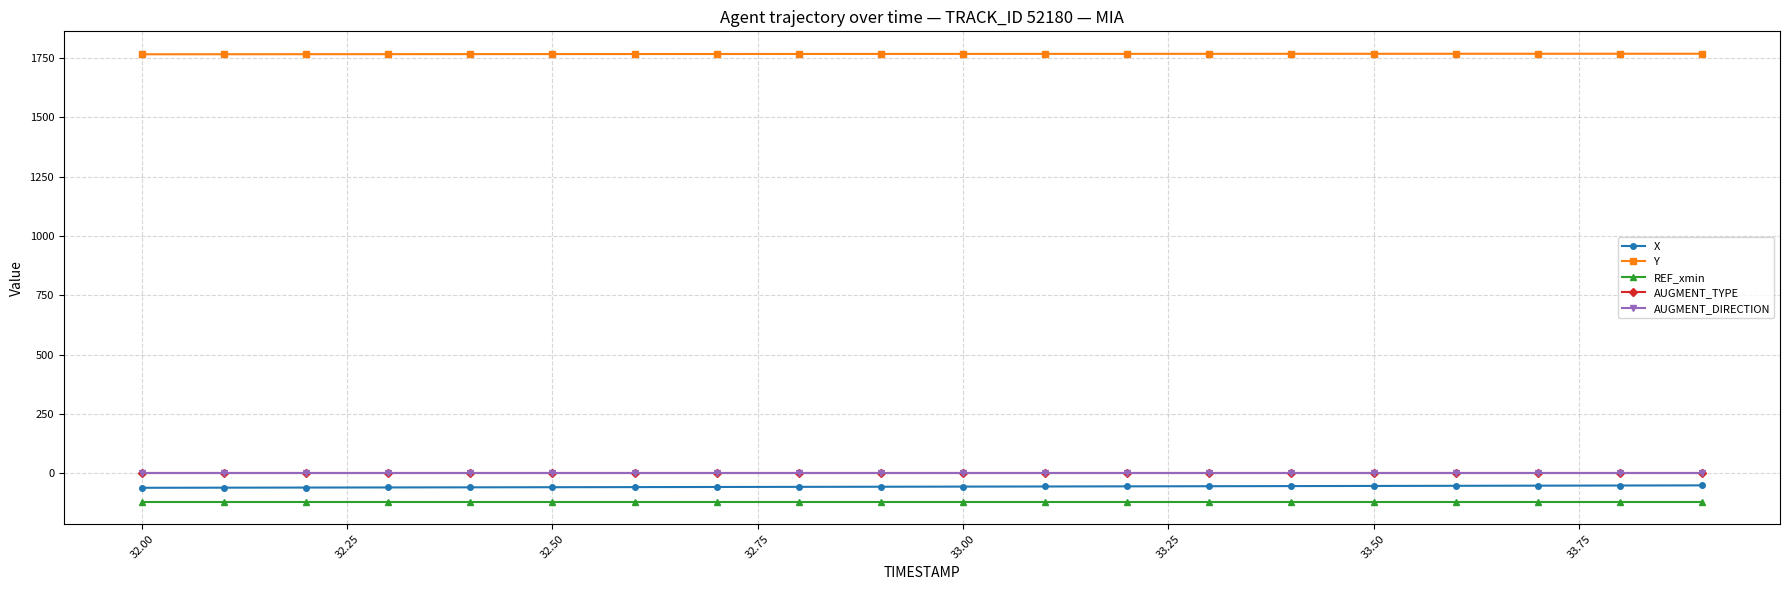

What is the value of the Y point at the 20th from the left?

1767.4